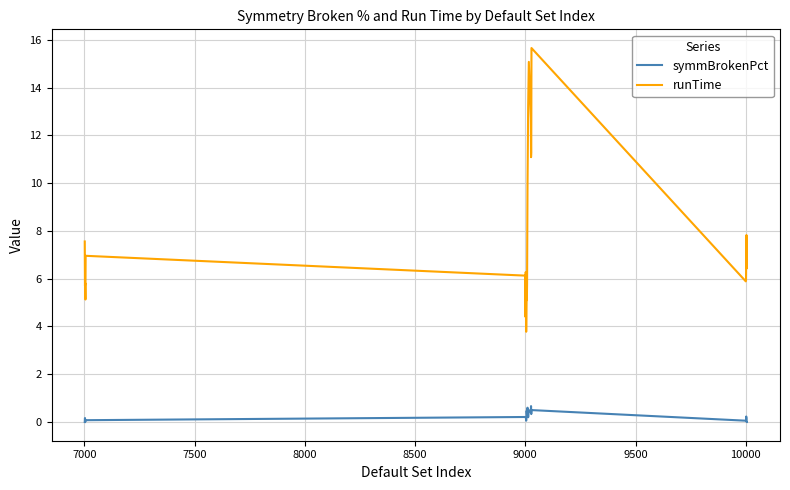

Which series has the largest total across all categories?

runTime